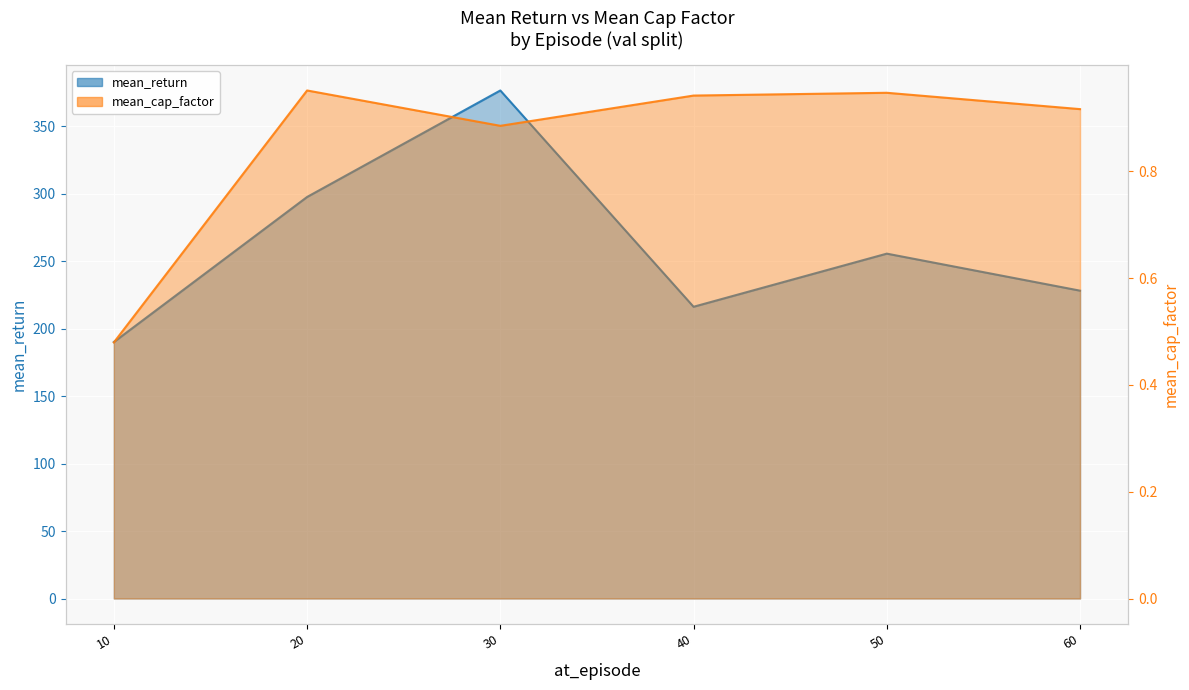

Which series has the widest spread of values?

mean_return